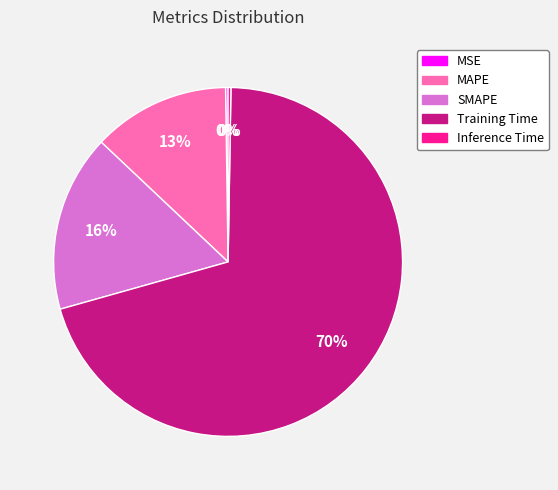

The SMAPE slice represents 16% of the pie. True or false?

True